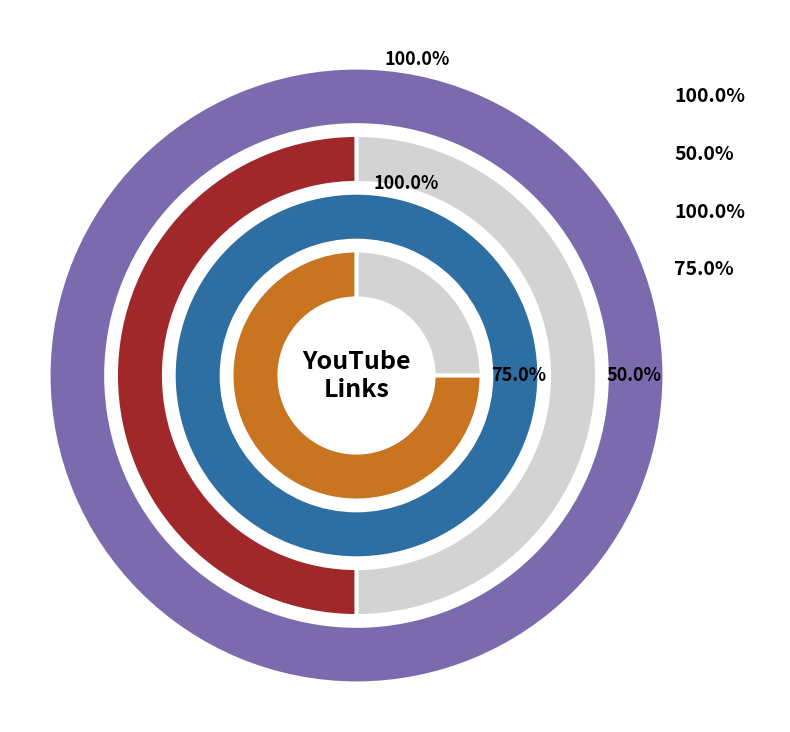

The Links-YouTube slice represents 99% of the pie. True or false?

False